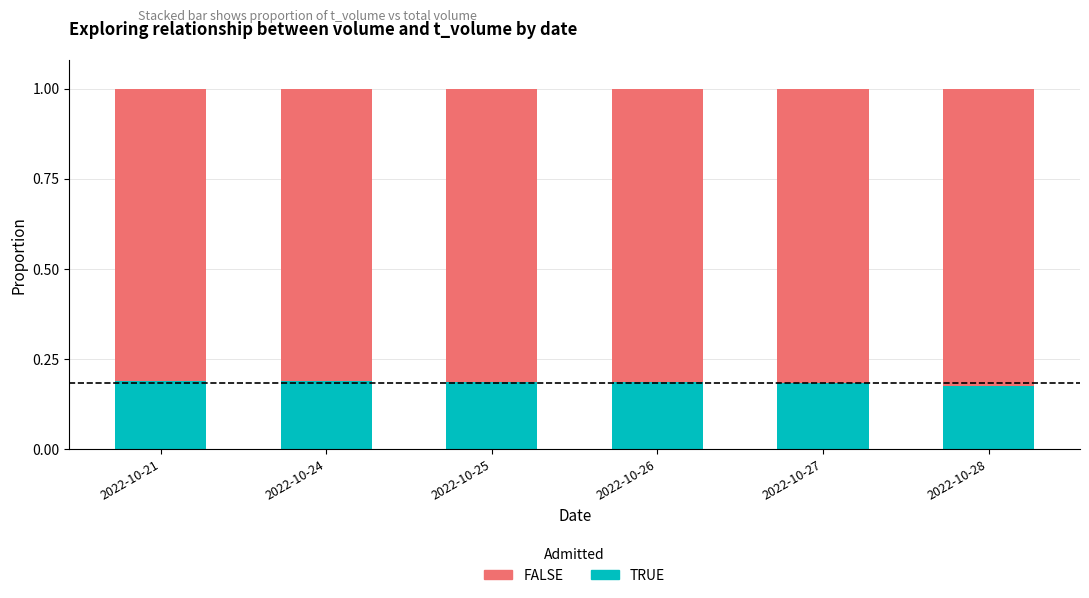

What are all the series names shown in the legend?

FALSE, TRUE